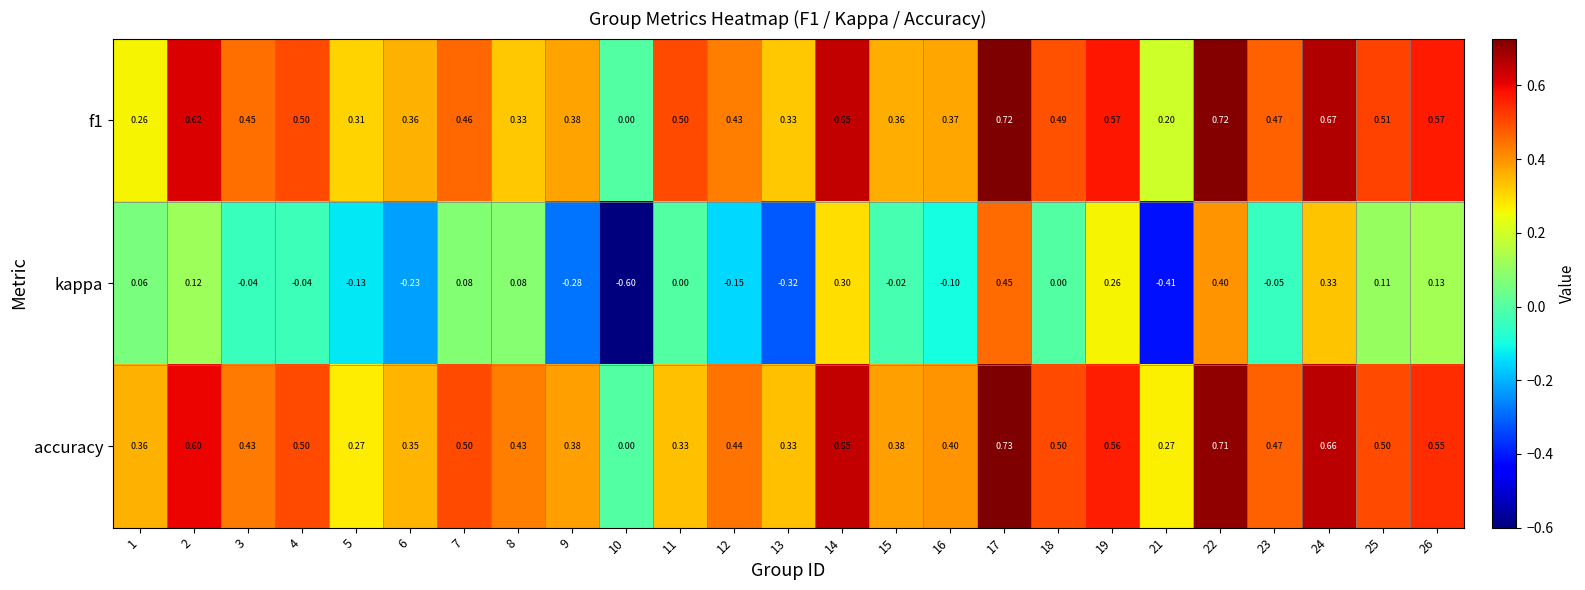

Rank the series at 15 from highest to lowest value.

accuracy, f1, kappa